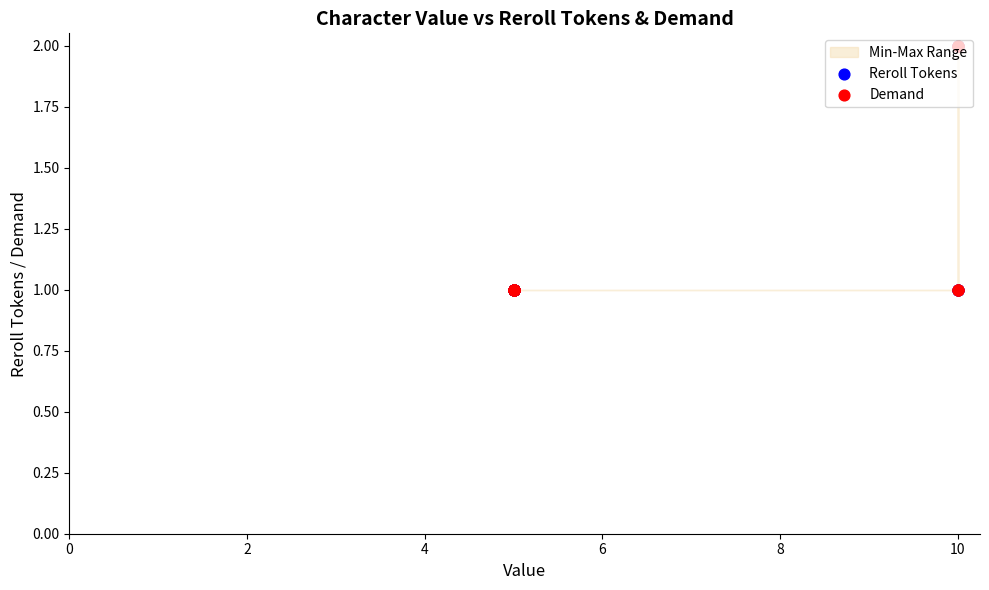

Which series has the largest total across all categories?

Reroll Tokens